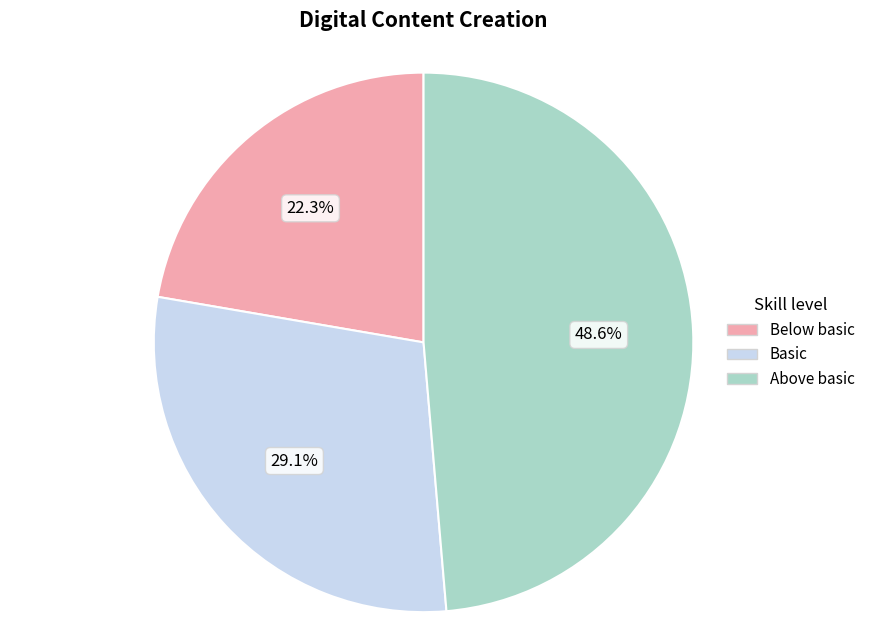

Which slice is the smallest?

Below basic